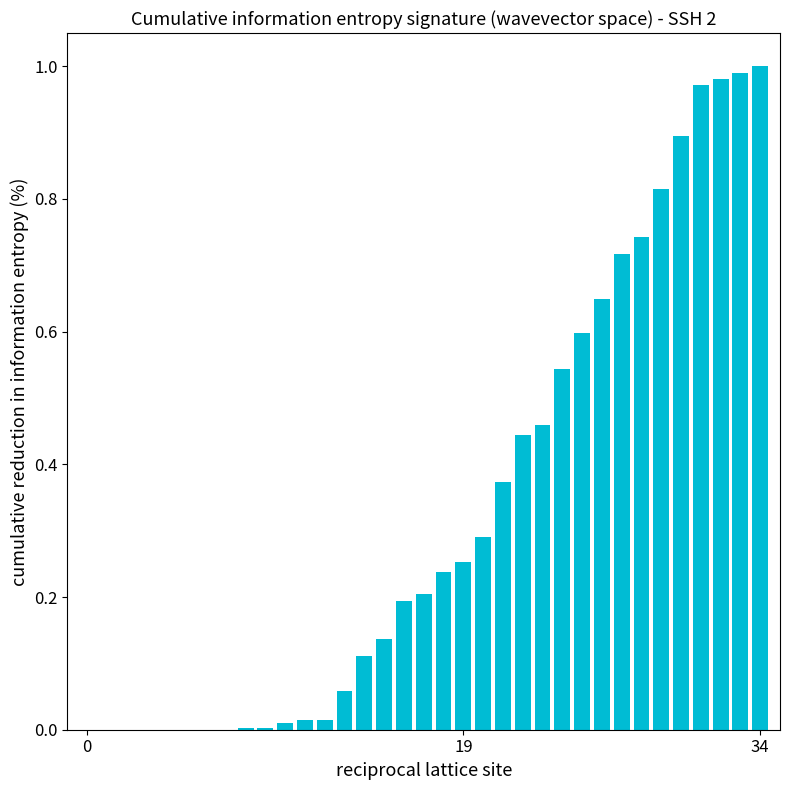

What is the sum of all values?

11.7